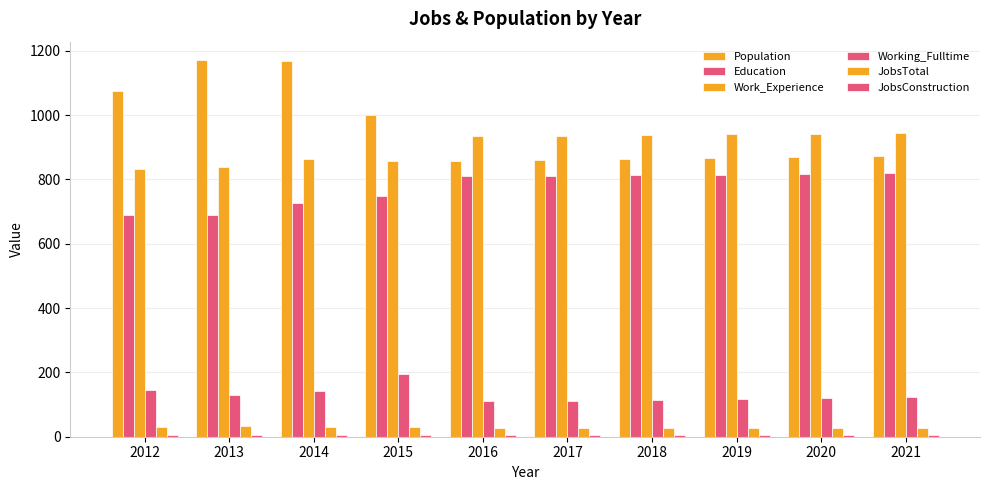

Which series has the widest spread of values?

Population